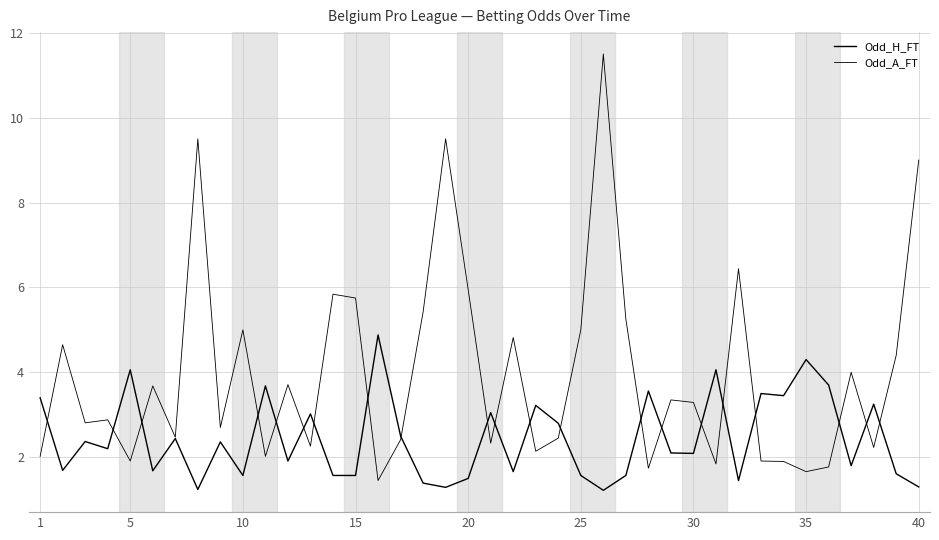

How many interior local valleys does the Odd_H_FT series have?

13